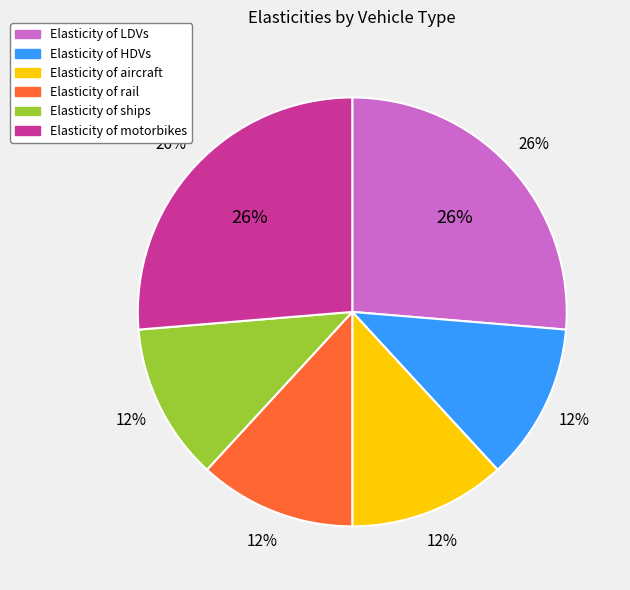

What is the total percentage of aircraft and rail?

23.7%